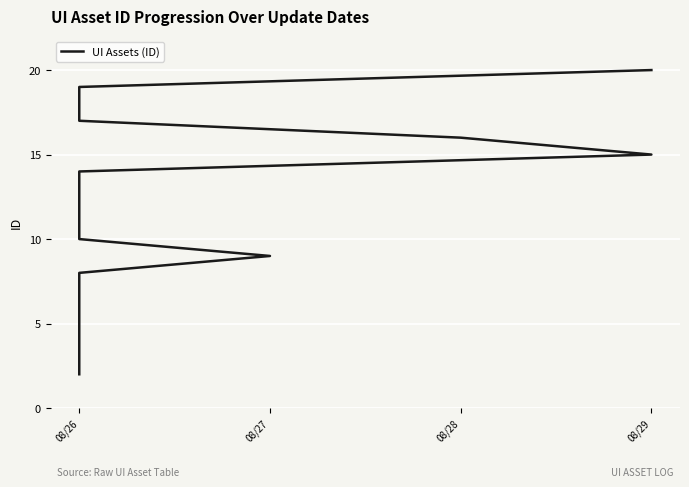

What is the difference between the values at 15 and 5?

10